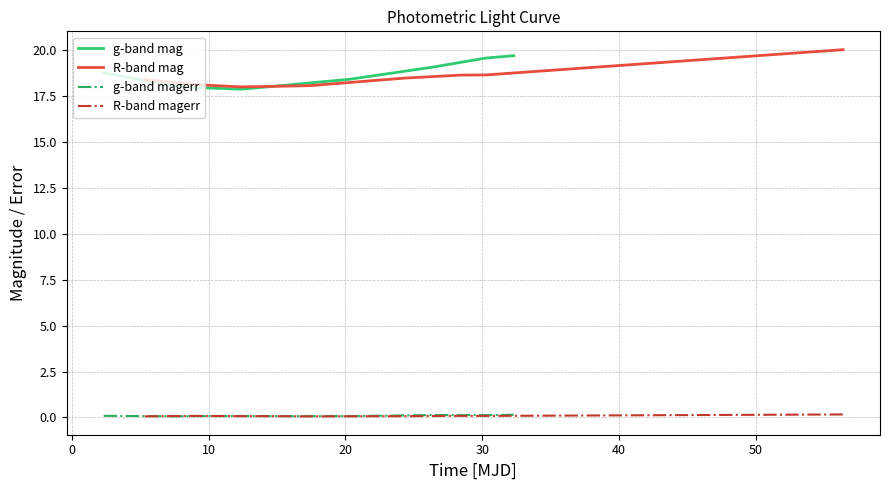

How many interior local valleys does the R-band mag series have?

1